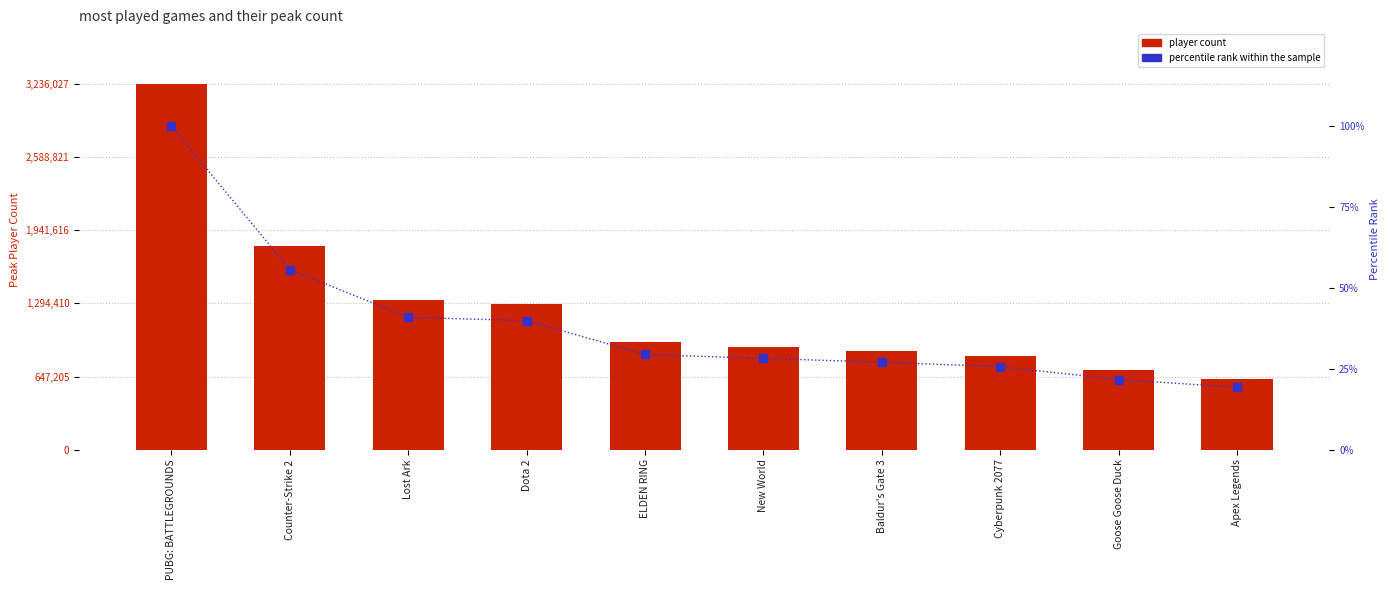

Are the bars grouped side by side (vs. stacked)?

Yes